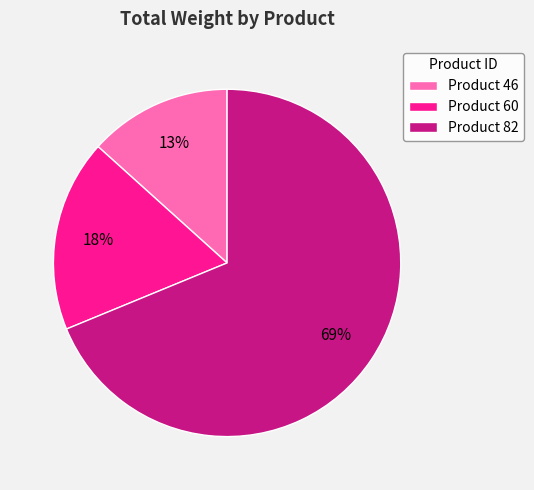

To the nearest percent, what is the average slice percentage?

33%